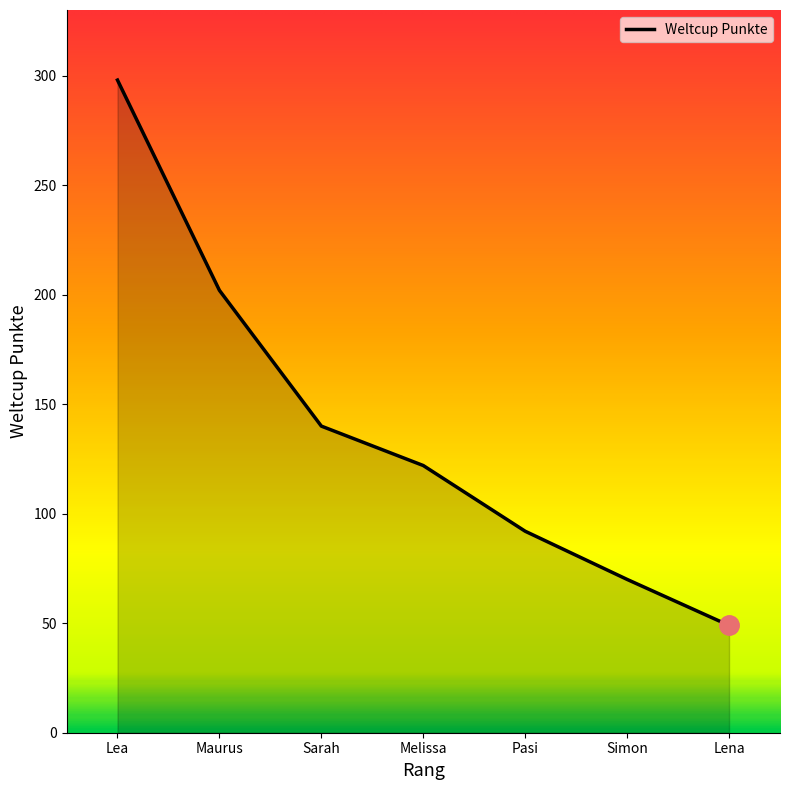

What is the change in value from Lea to Lena?

-249